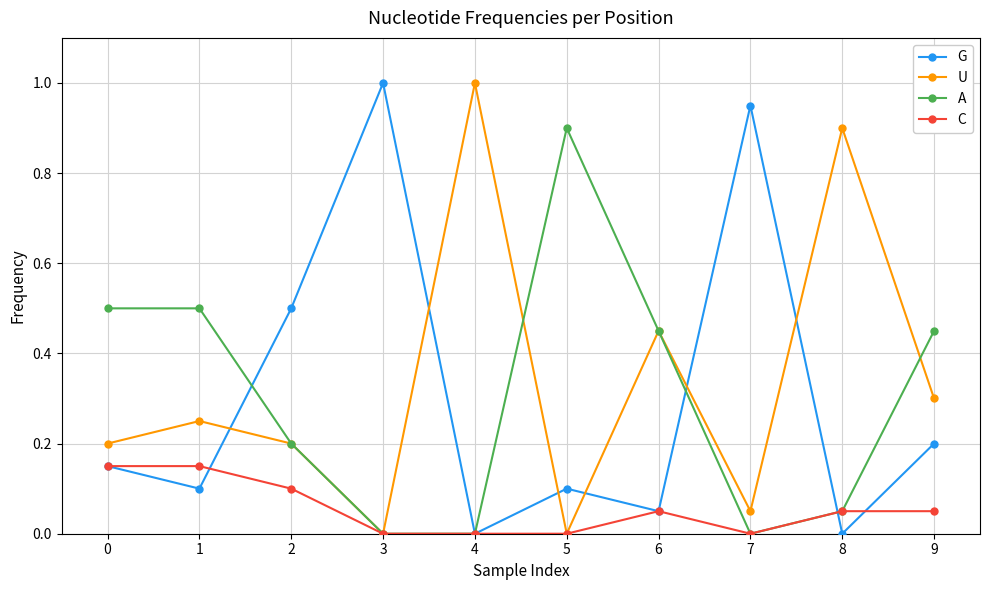

Does the chart display data point markers on the line(s)?

Yes